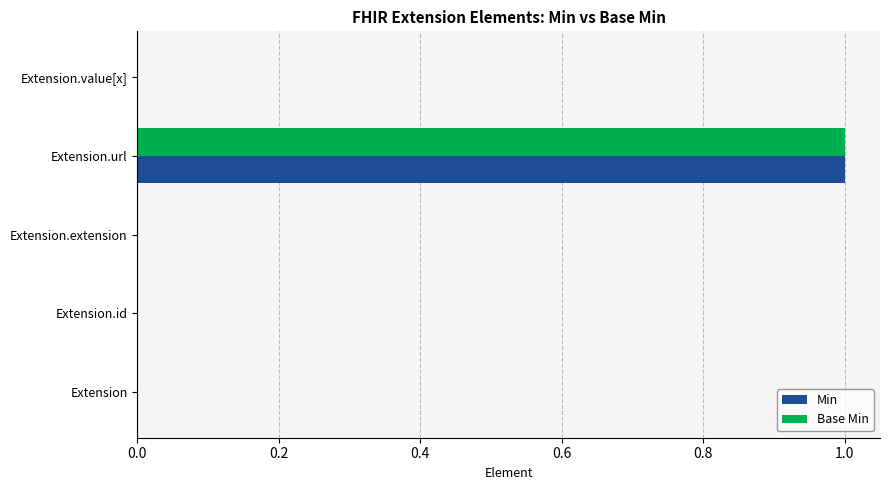

At which category is the sum across all series the highest?

Extension.url